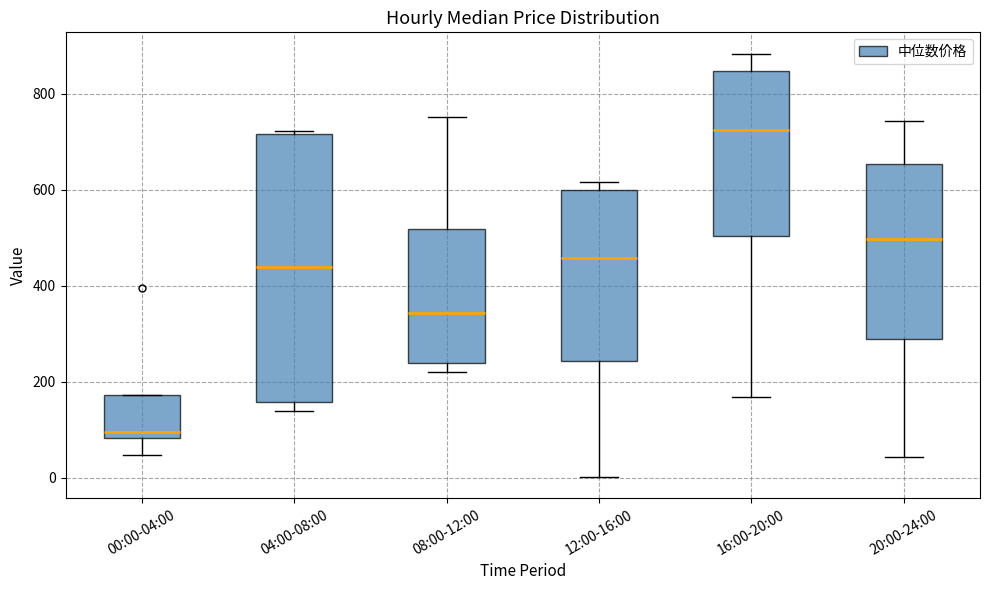

Which box is the tallest, from its lower edge to its upper edge?

04:00-08:00